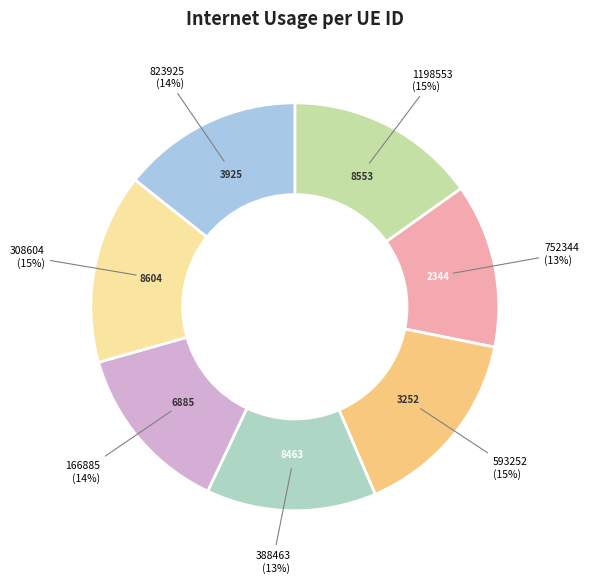

How many segments does this pie chart have?

7